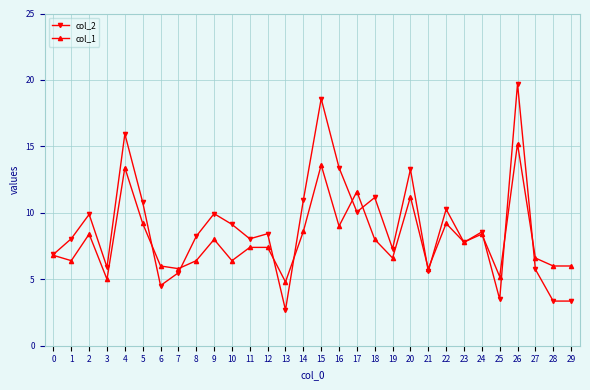

What is the sum of all col_2 values?

266.6